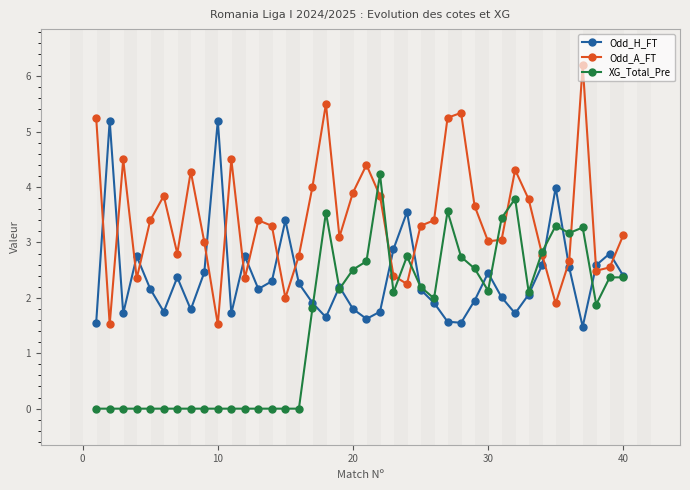

True or false: XG_Total_Pre and Odd_A_FT cross at least once.

True